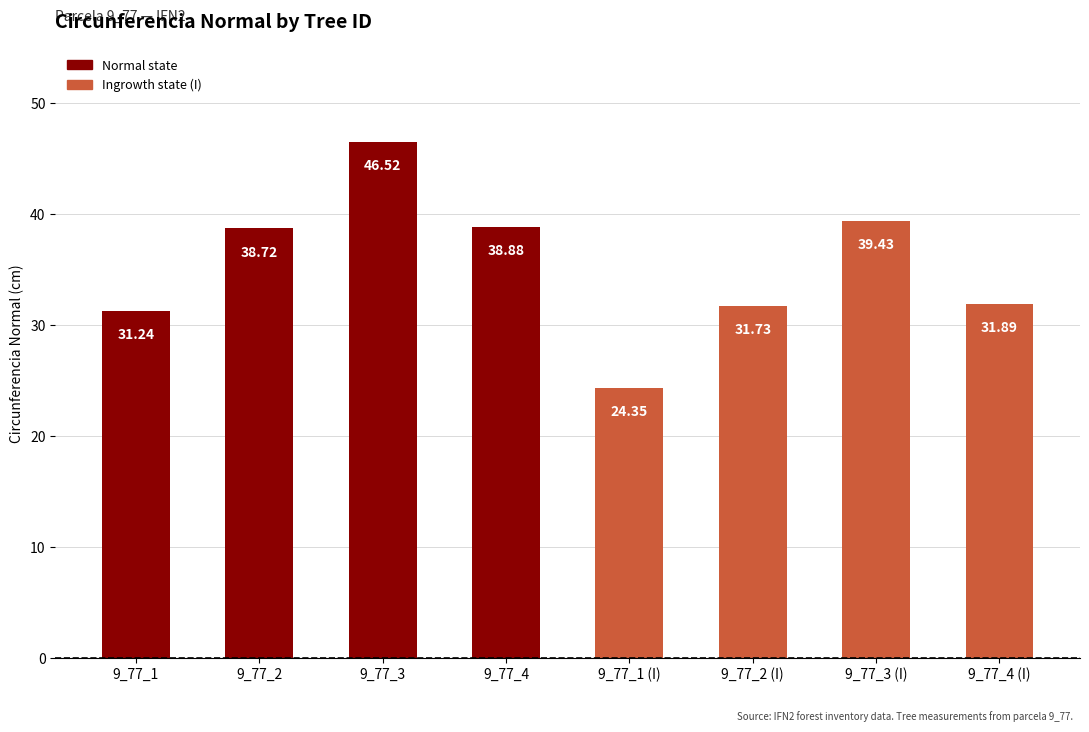

How many bars are there in total?

8